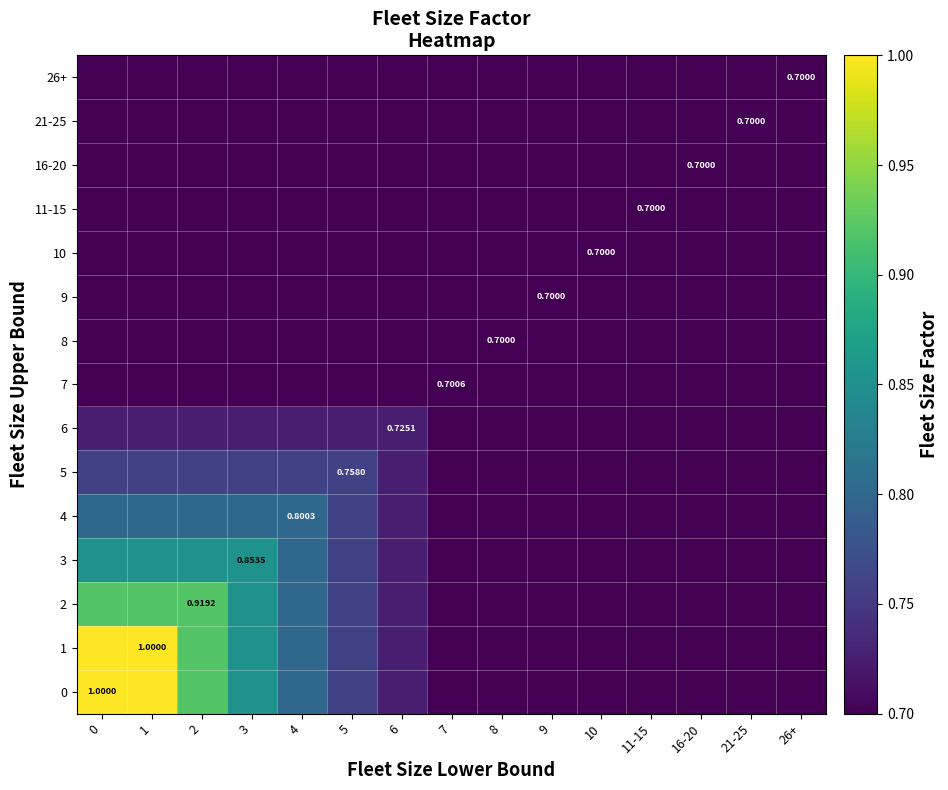

What is the difference between the 2 values at 11-15 and 5?

0.1